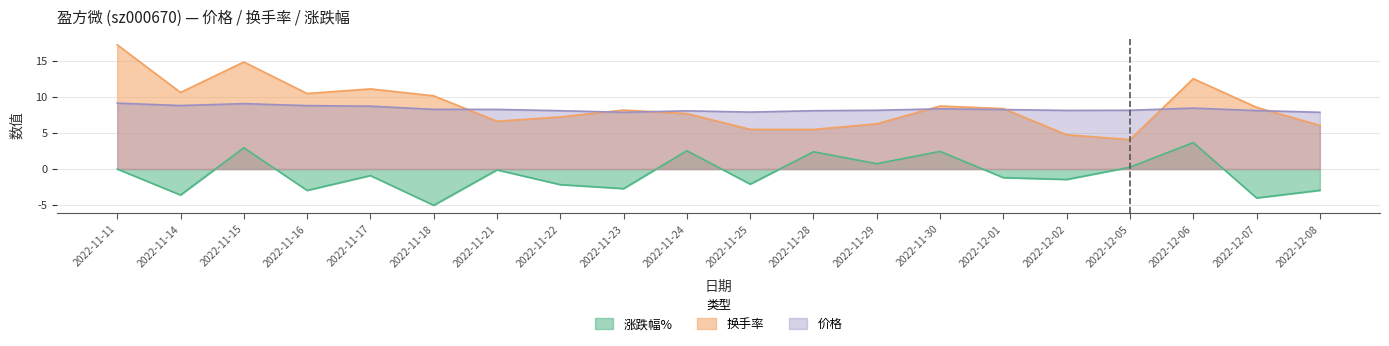

The value of 涨跌幅% at 2022-12-07 is -6.0. True or false?

False